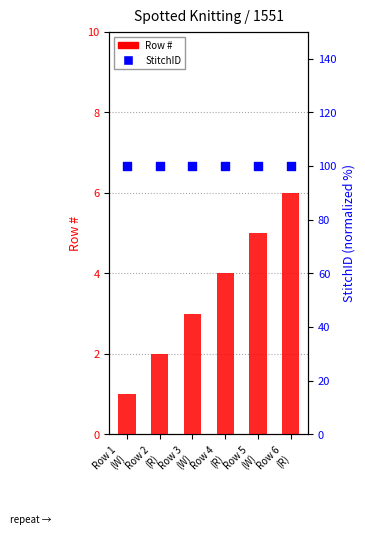

Which series has the largest total across all categories?

StitchID